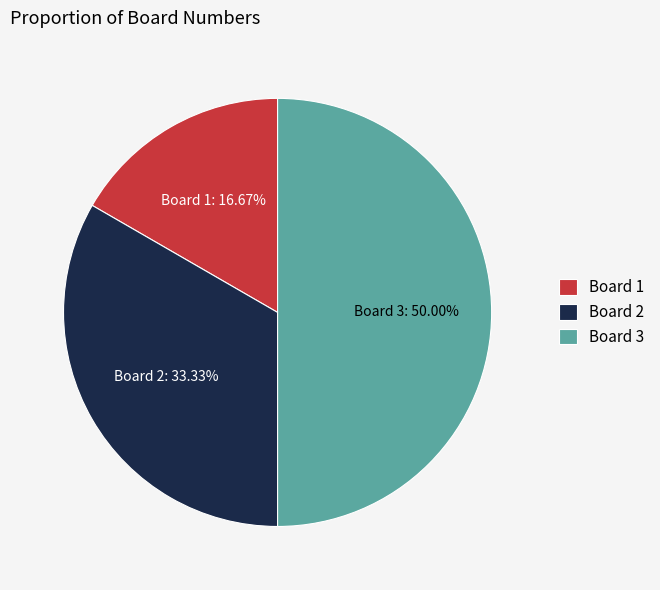

To the nearest percent, what is the combined percentage of Board 2 and Board 3?

83%